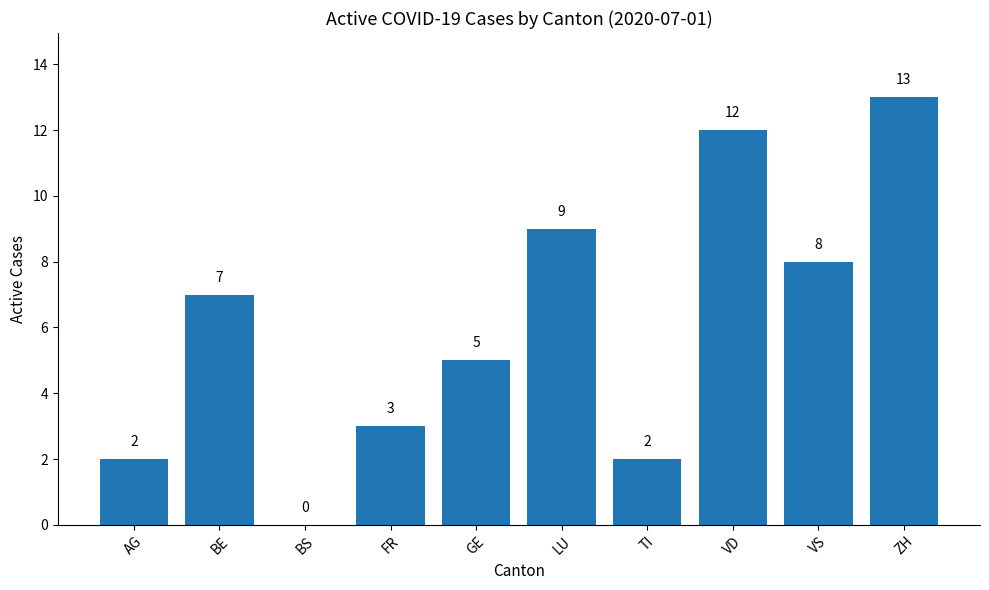

What is the sum of the values at BE and AG?

9